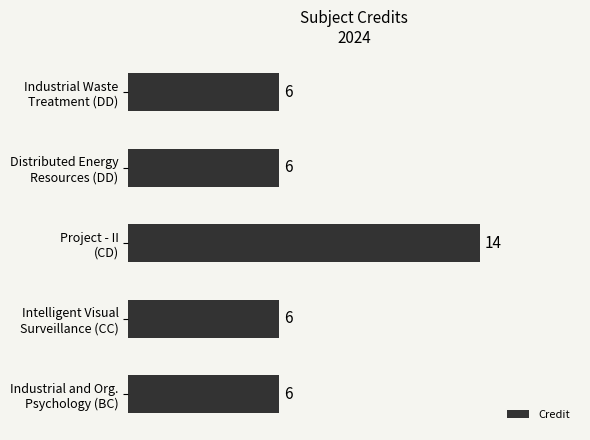

What is the minimum value shown in the chart?

6